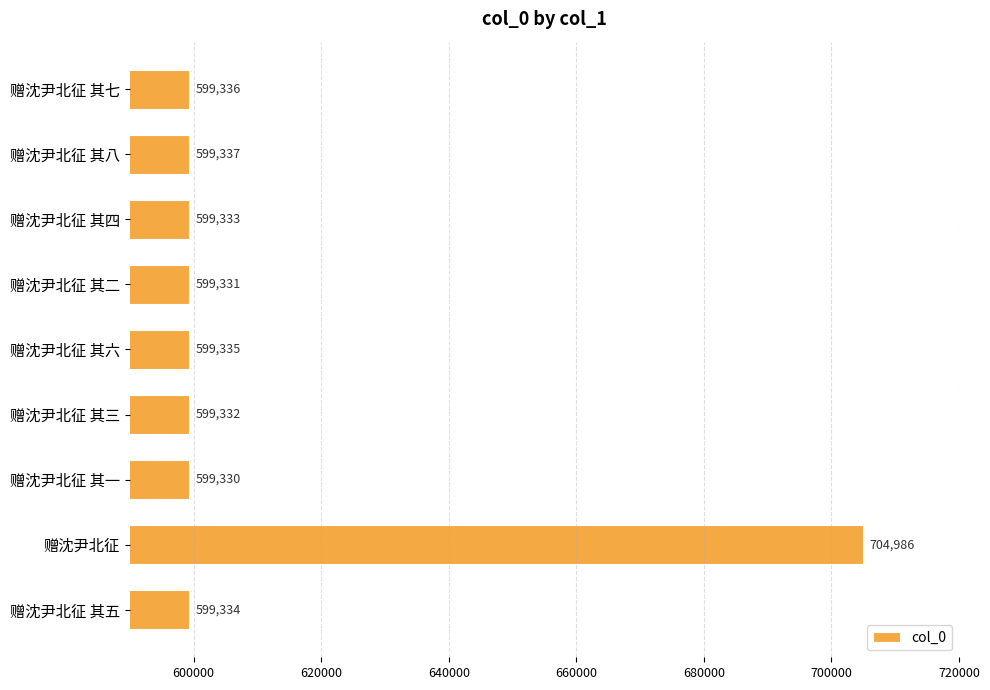

Rank the categories by value from lowest to highest.

赠沈尹北征 其一, 赠沈尹北征 其二, 赠沈尹北征 其三, 赠沈尹北征 其四, 赠沈尹北征 其五, 赠沈尹北征 其六, 赠沈尹北征 其七, 赠沈尹北征 其八, 赠沈尹北征